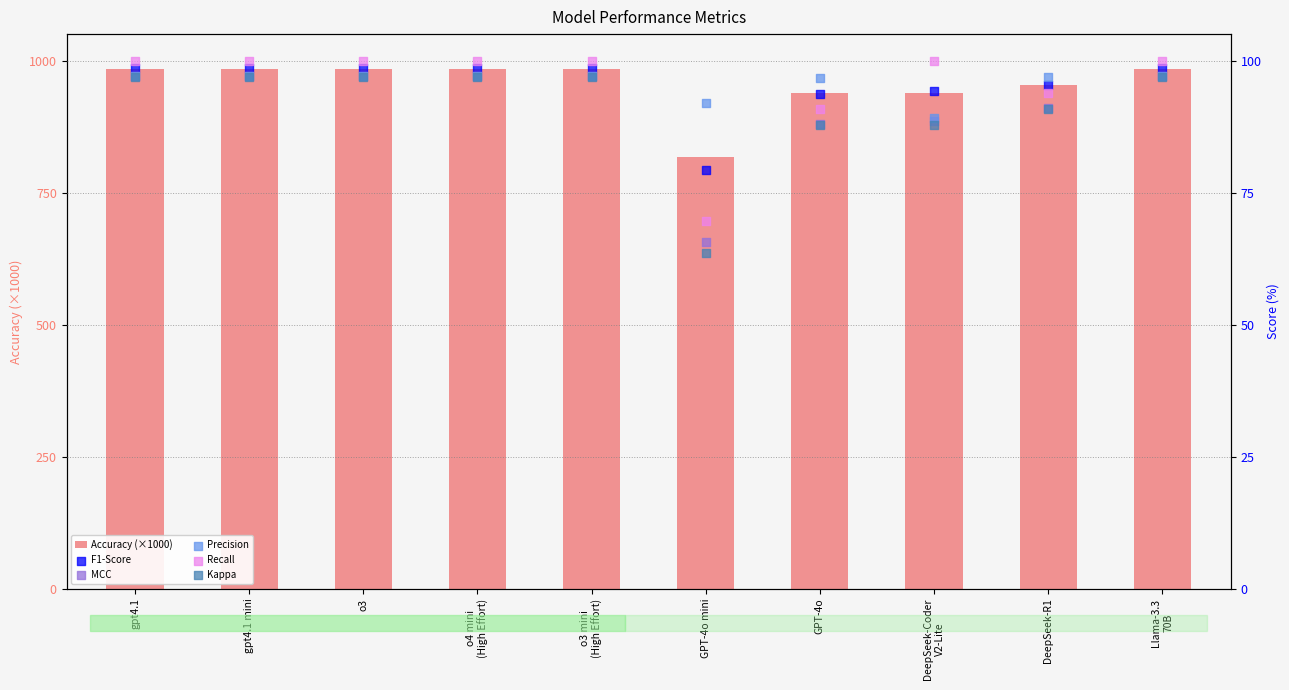

At how many categories does at least one series exceed 927?

9